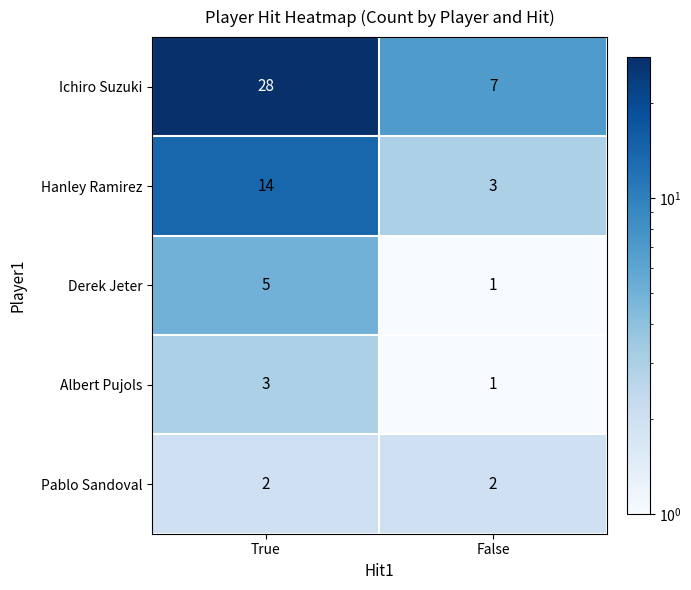

Reading right to left, extract all data points from this chart.

Ichiro Suzuki: False=7	True=28
Hanley Ramirez: False=3	True=14
Derek Jeter: False=1	True=5
Albert Pujols: False=1	True=3
Pablo Sandoval: False=2	True=2